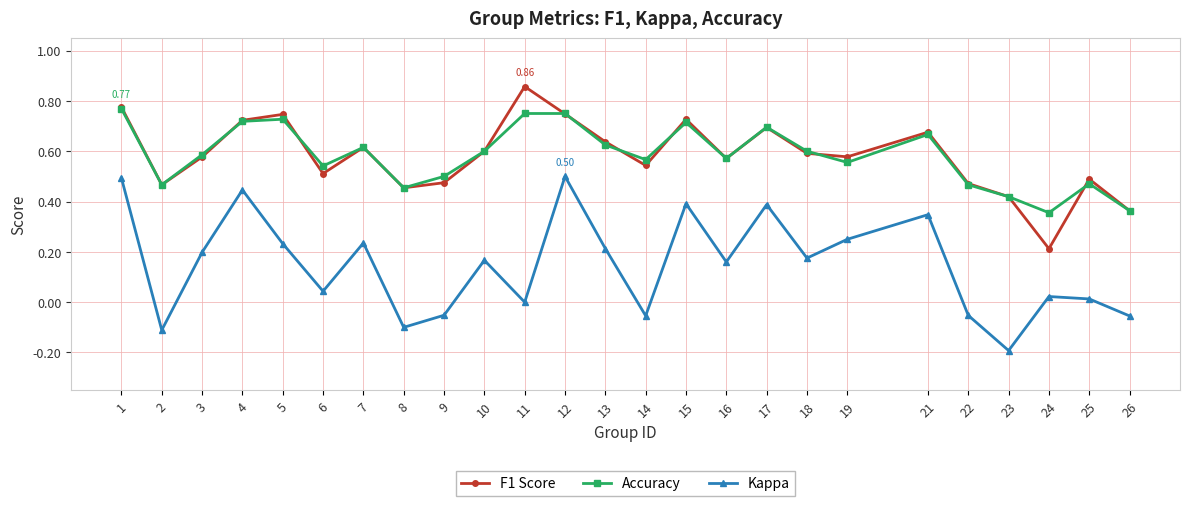

The value of F1 Score at 18 is 0.1. True or false?

False